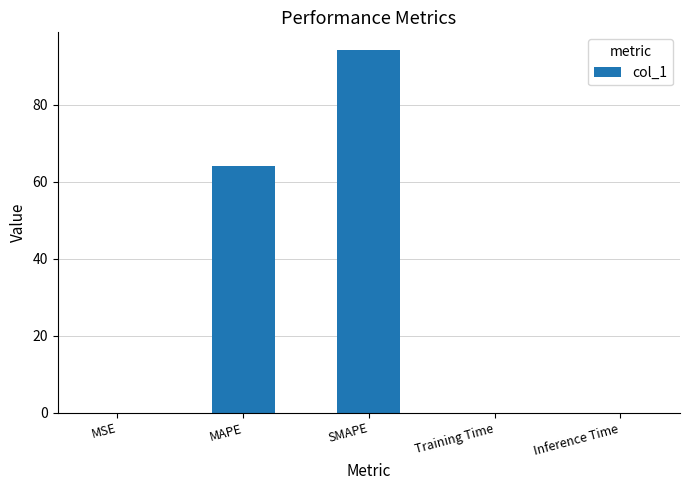

Where is the data nearest to the value 47?

MAPE